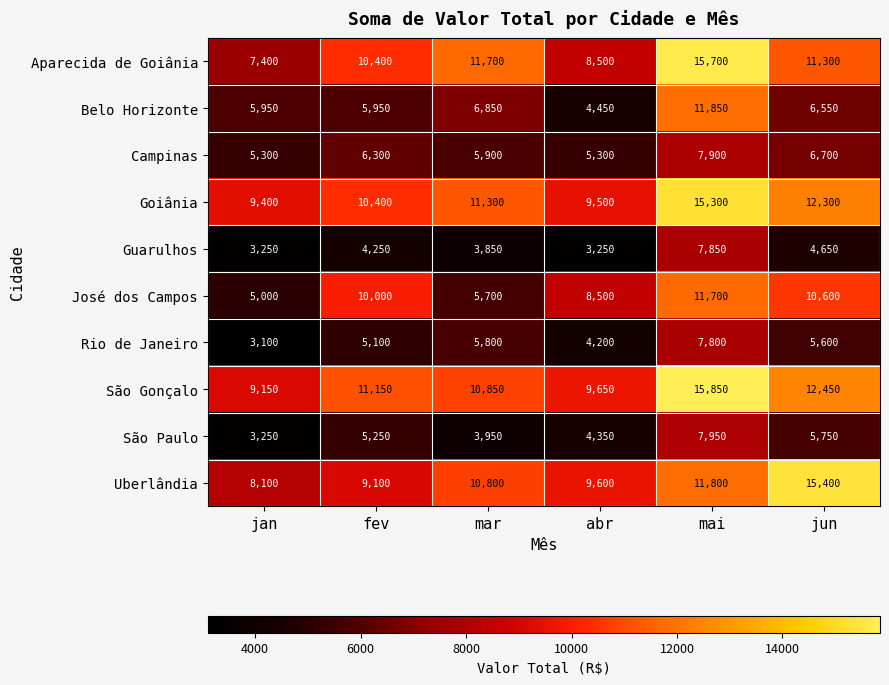

At which label is Goiânia closest to 12350?

jun